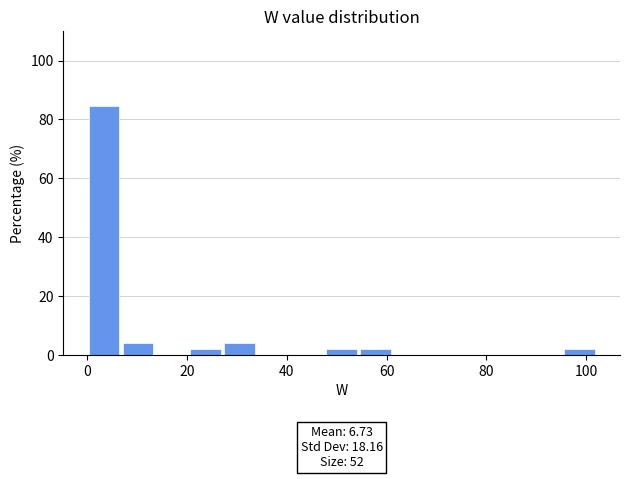

Read against the x-axis, roughly where is the centre of the tallest bar?

4